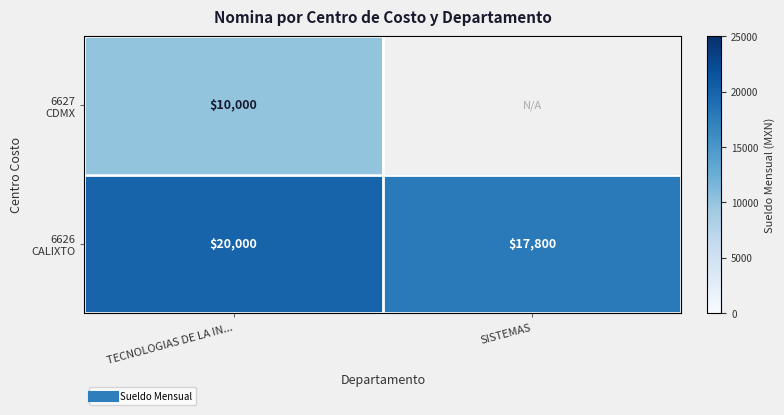

Which series changed the most between TECNOLOGIAS DE LA IN... and SISTEMAS?

6626 CALIXTO